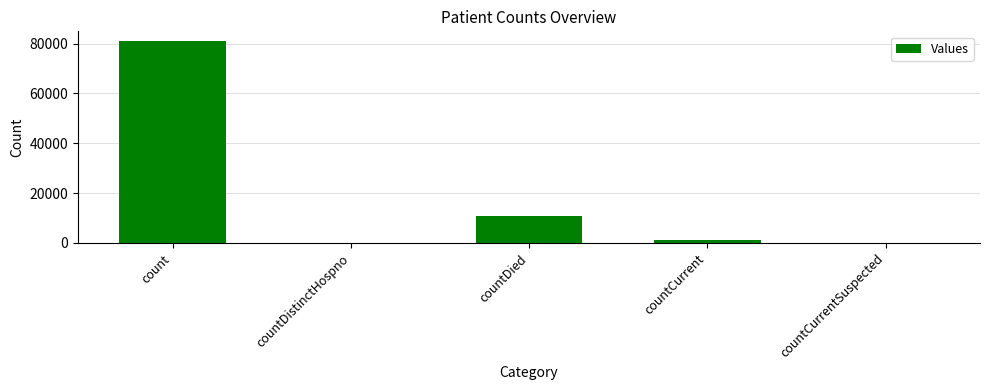

At which category does the chart reach its peak across all series?

count